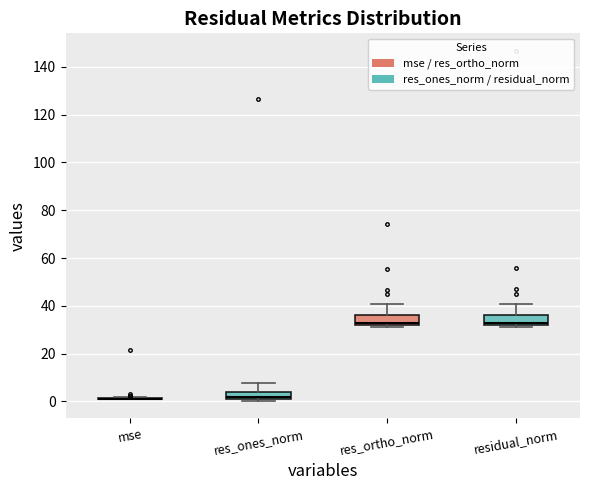

Reading left to right, transcribe this box plot: for each box, give where its median line is, the range the box spans, and where its two whiskers end, as read against the y-axis. The values are not printed on the chart, so give them approximately, as read against the axis.

mse: box collapsed to a line at 2, whiskers 0 to 2
res_ones_norm: median 2, box 0 to 4, whiskers 0 (just below the box's lower edge) to 8
res_ortho_norm: median 32 (just above the box's lower edge), box 32 to 36, whiskers 30 to 40
residual_norm: median 32 (just above the box's lower edge), box 32 to 36, whiskers 32 (just below the box's lower edge) to 40